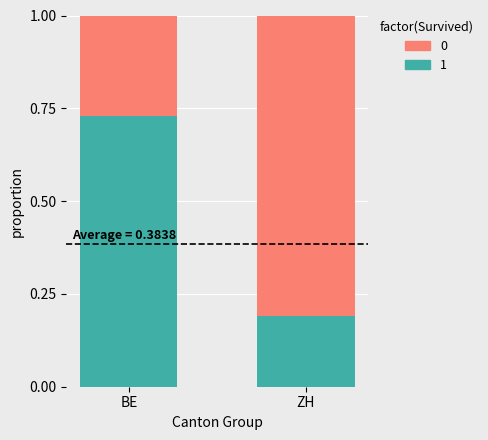

What is the sum of all 1 values?

0.9